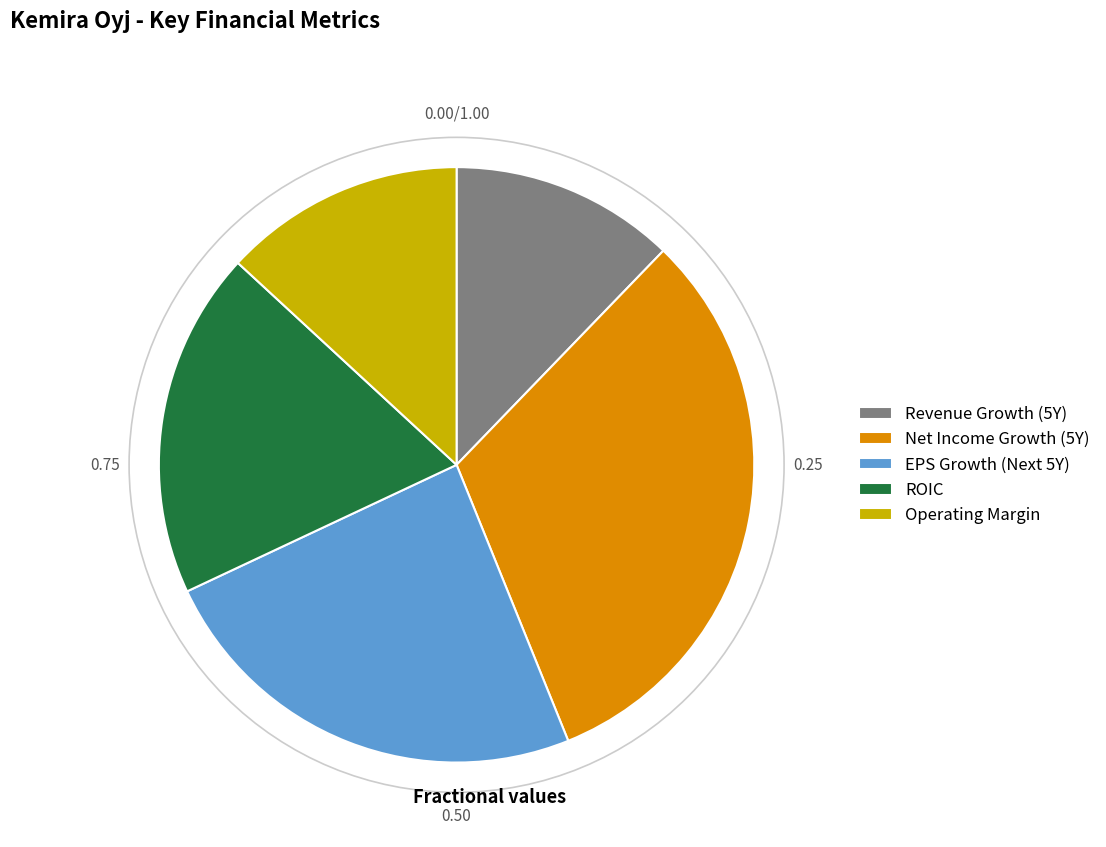

Which category has the smallest portion of the pie?

Revenue Growth (5Y)